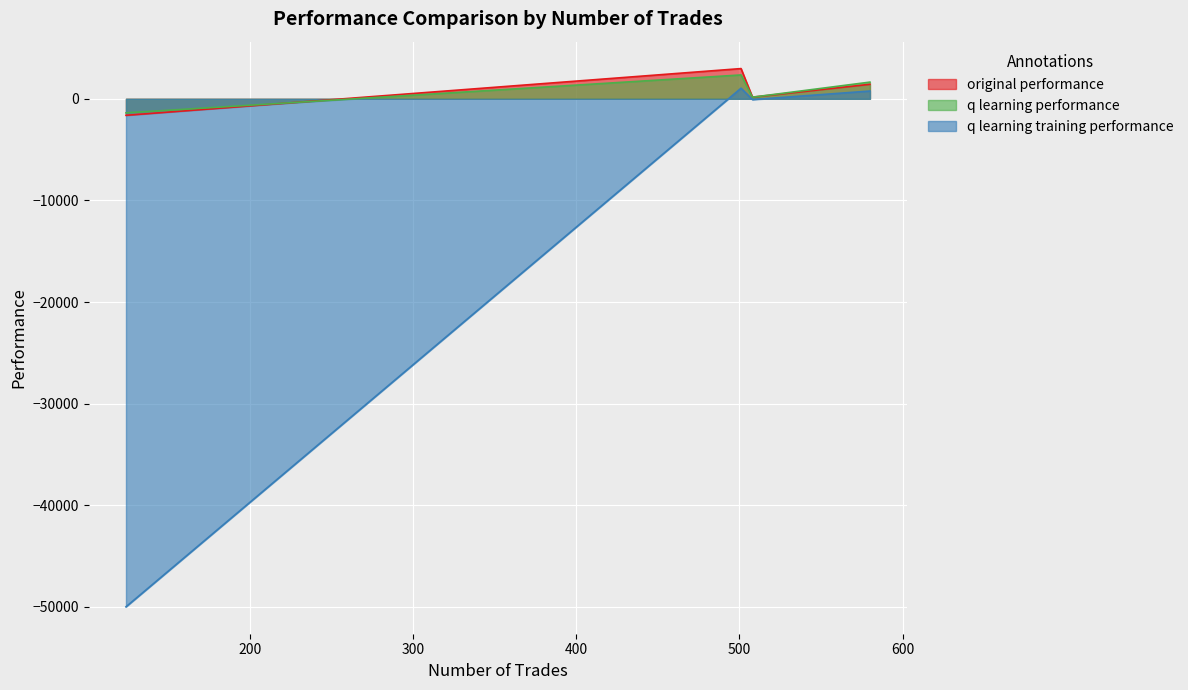

In original performance, how many points are higher than both neighbors (excluding endpoints)?

1